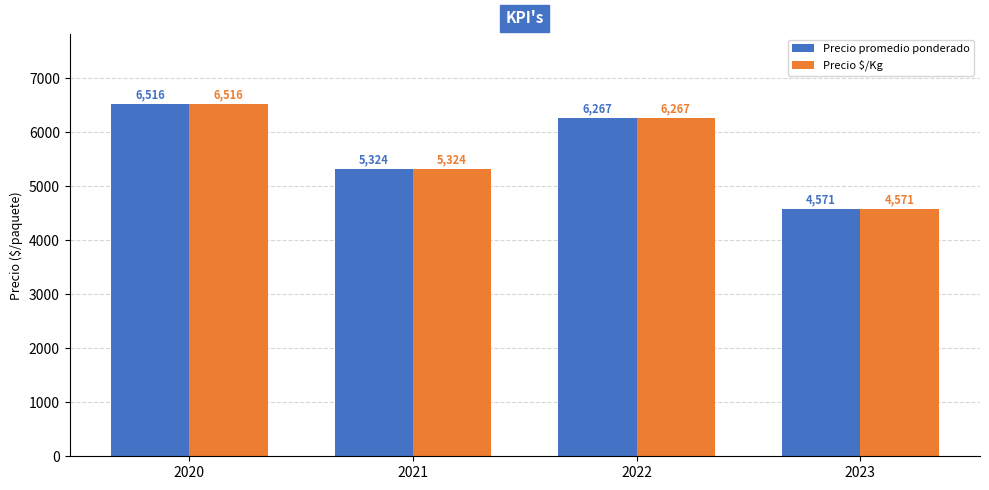

Reading left to right, extract all data points from this chart.

Precio promedio ponderado: 6516	5324	6267	4571
Precio $/Kg: 6516	5324	6267	4571